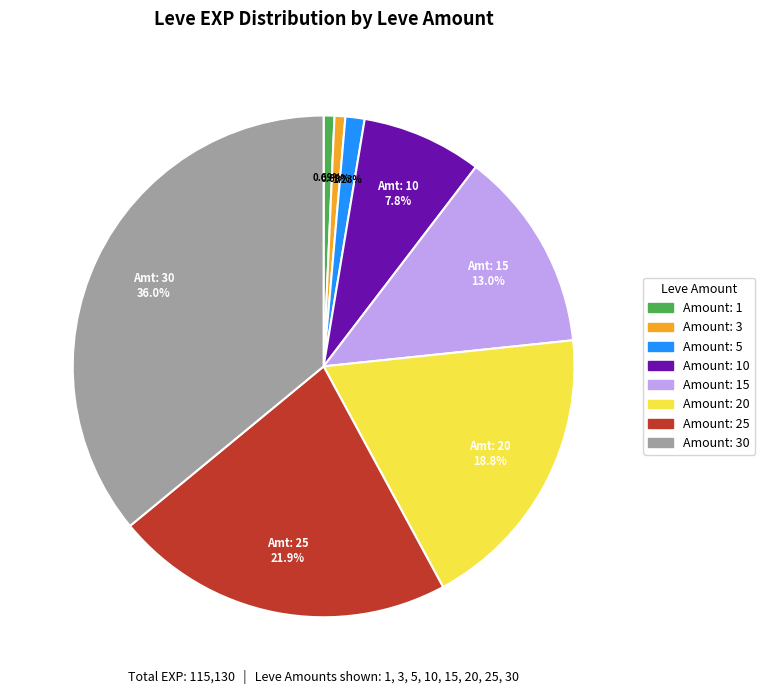

Is there a majority slice in this chart?

No